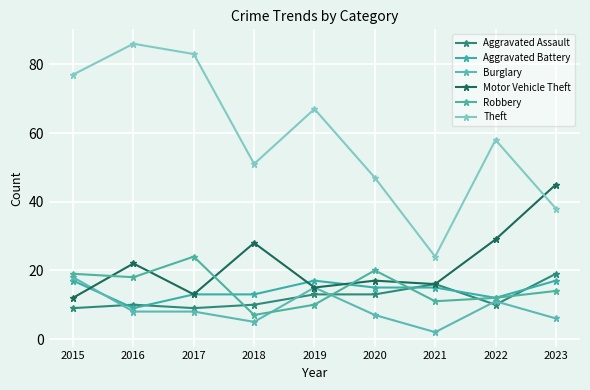

What is the total value across all series at 2022?

132